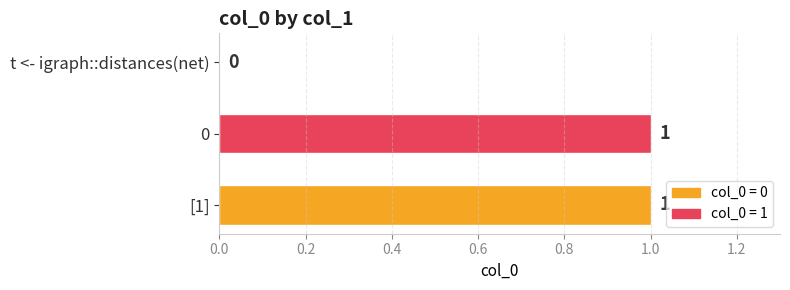

The value at [1] is 1. True or false?

True